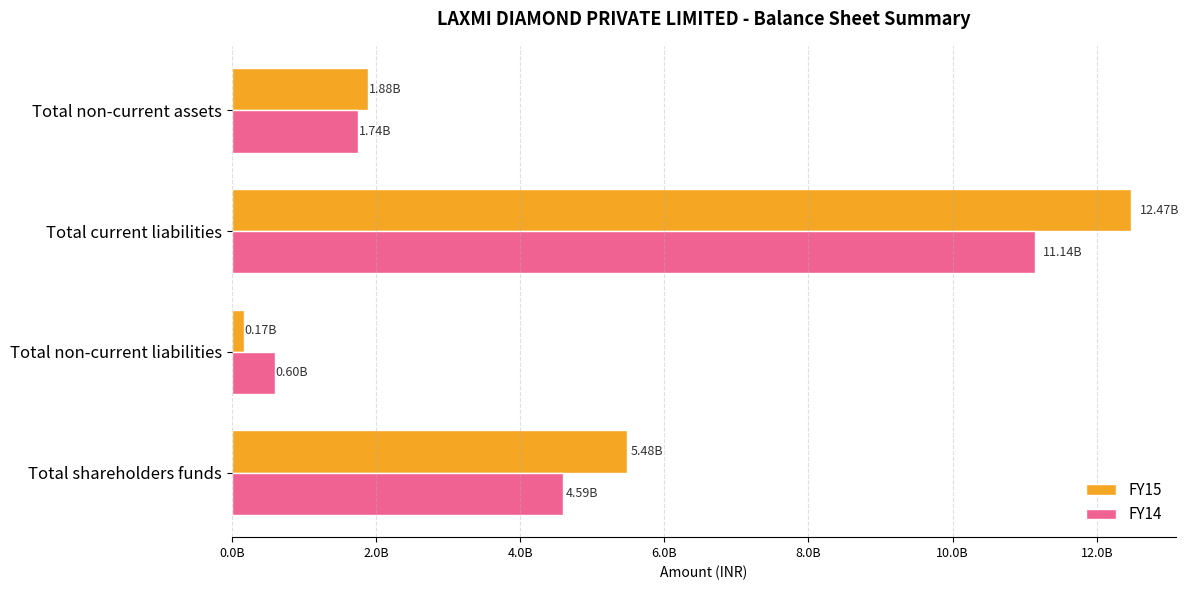

At which category is the sum across all series the highest?

Total current liabilities